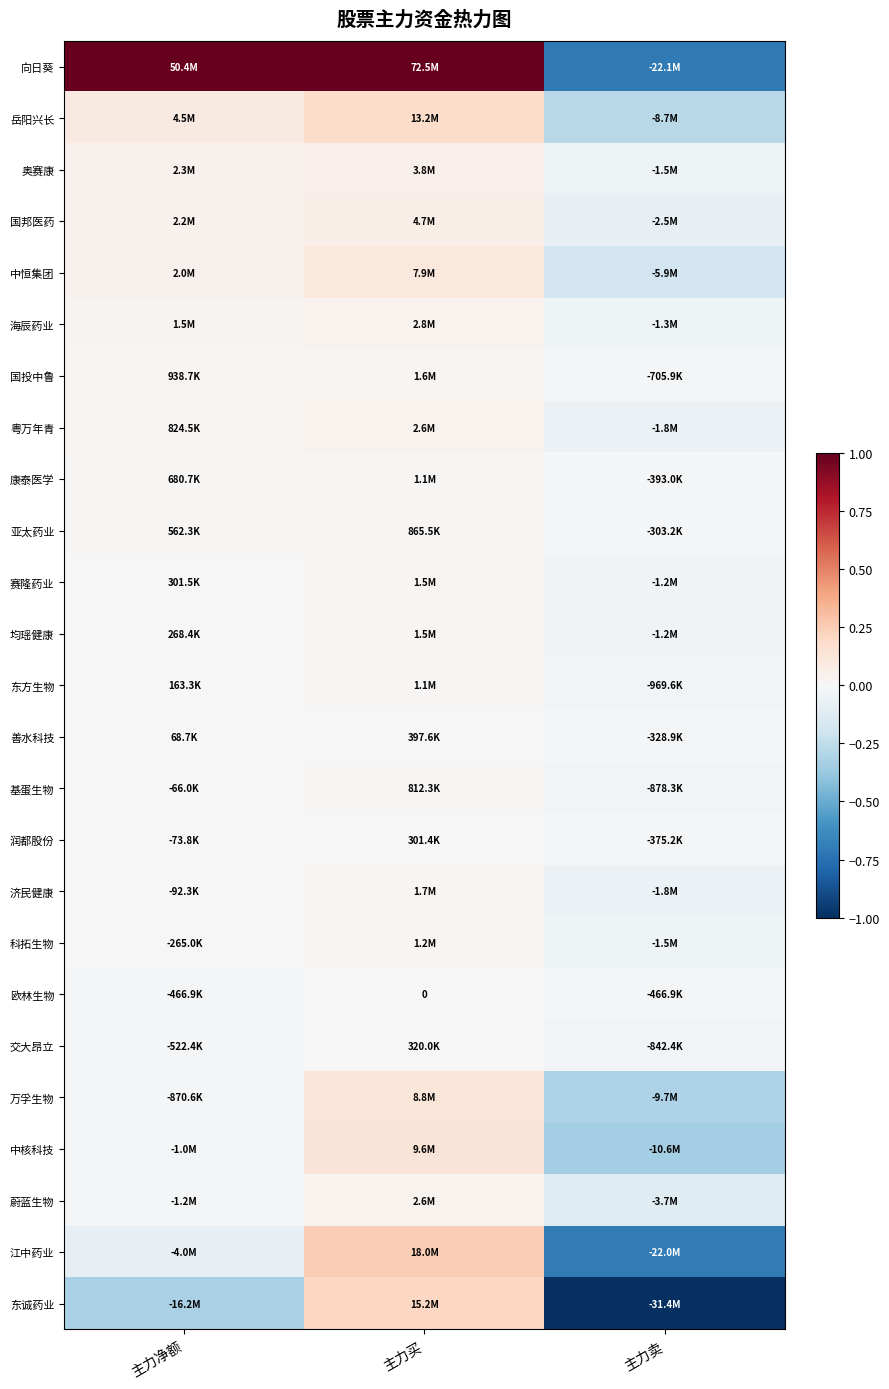

Which series has the largest total across all categories?

向日葵